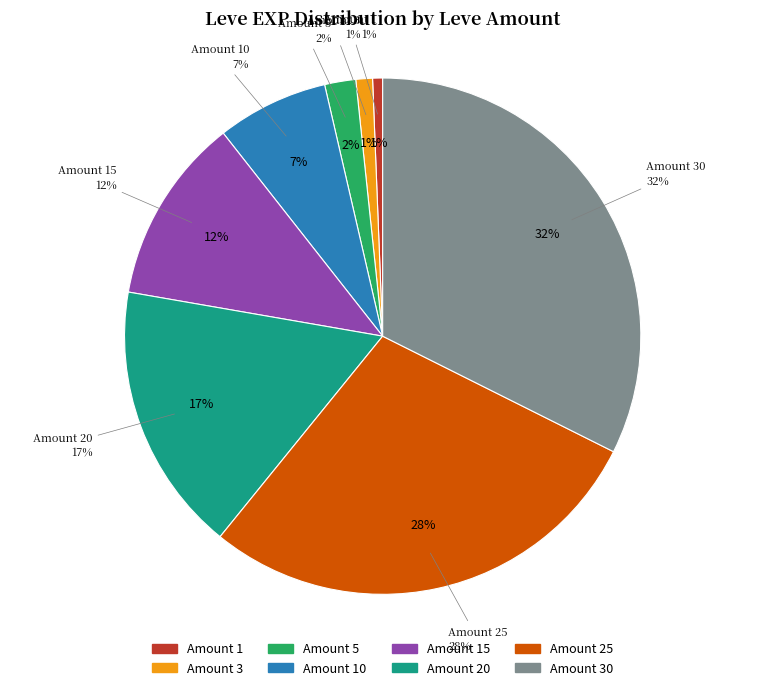

Which category has the biggest portion of the pie?

30